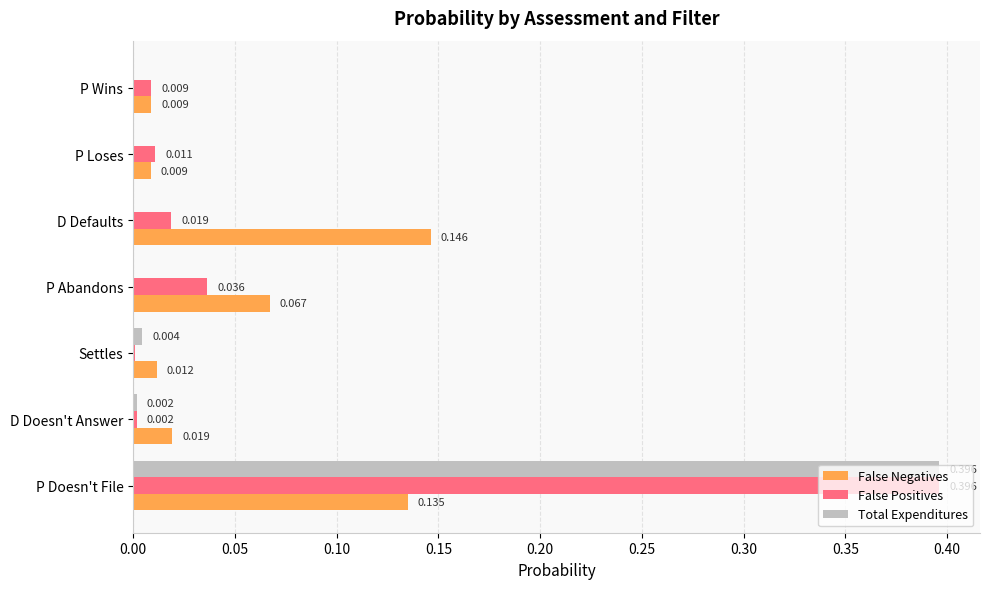

At which category is the sum across all series the highest?

P Doesn't File